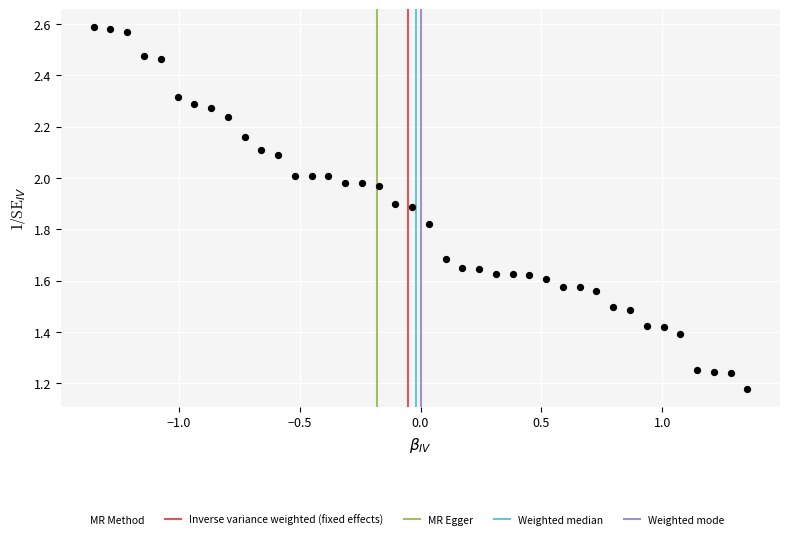

What is the range of X values (max minus min)?

2.7